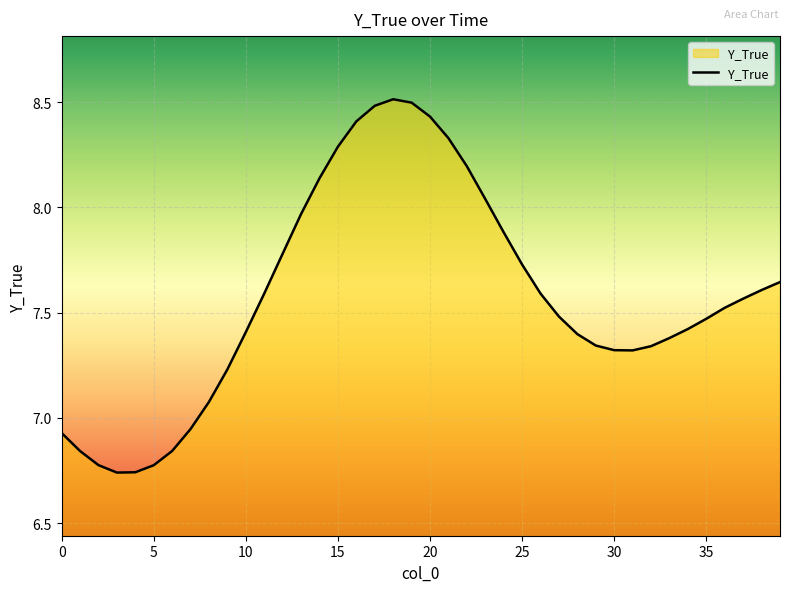

What is the difference between the maximum and minimum values?

1.8